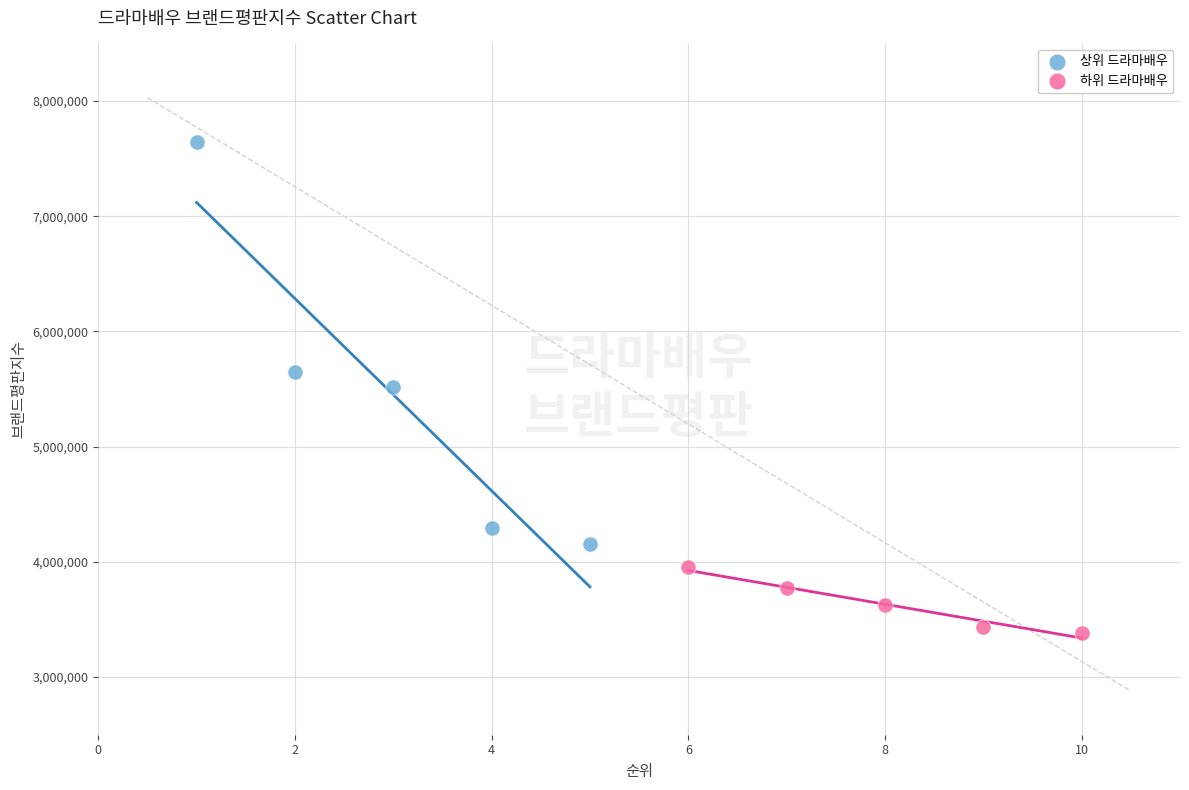

What are all the series names shown in the legend?

상위 드라마배우, 하위 드라마배우